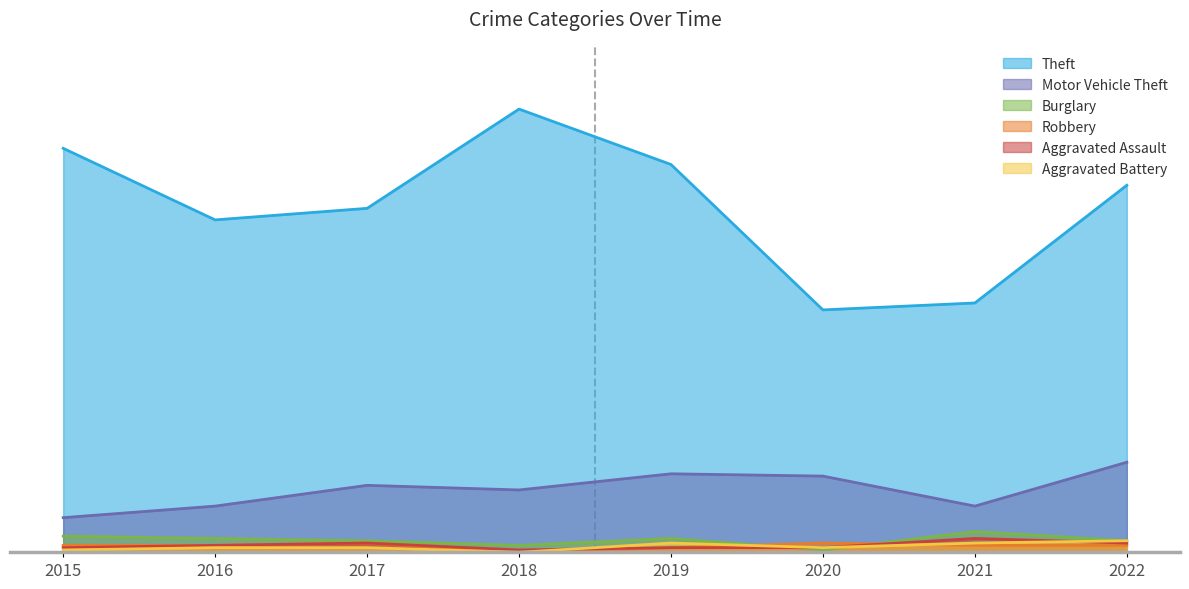

List the series in order of their peak value, lowest first.

Robbery, Aggravated Battery, Aggravated Assault, Burglary, Motor Vehicle Theft, Theft